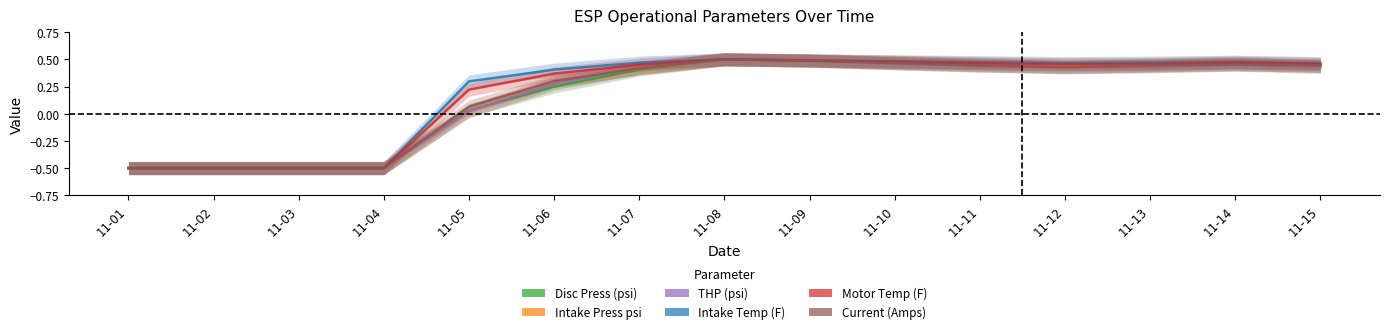

How many intersections are there between Intake Press psi and Motor Temp (F)?

1